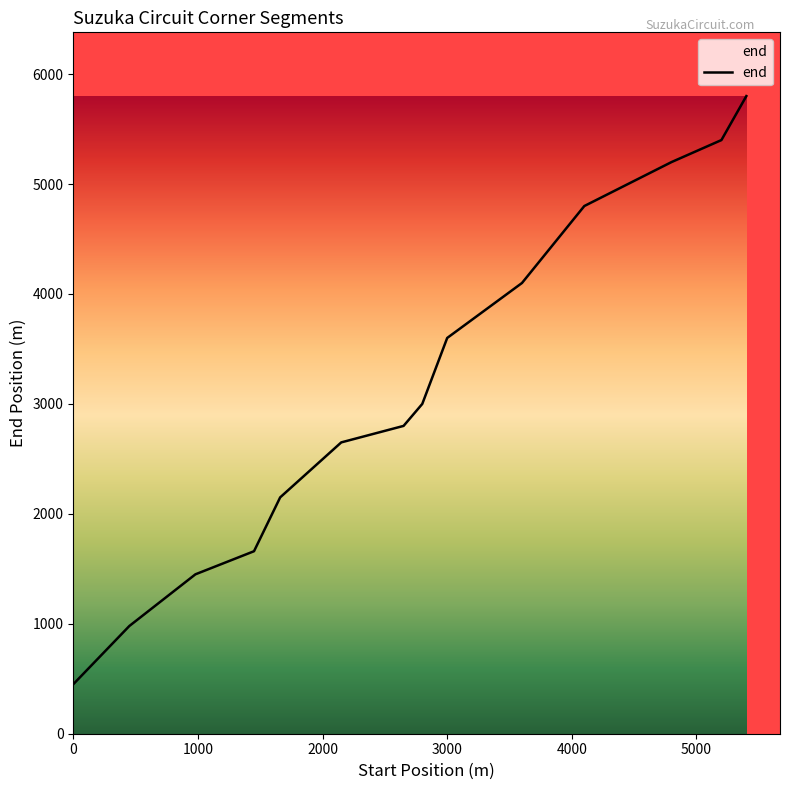

What is the difference between the maximum and minimum values?

5350